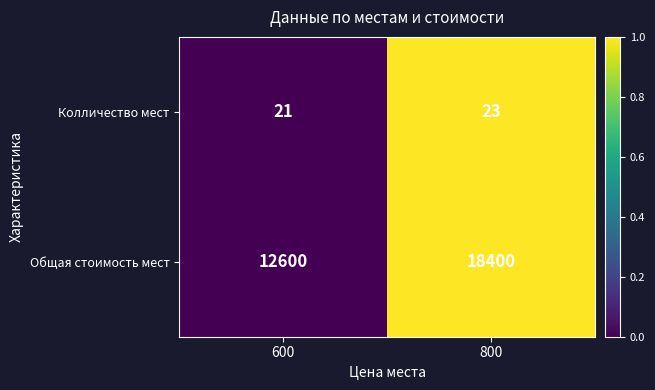

Rank the series at 800 from lowest to highest value.

Колличество мест, Общая стоимость мест